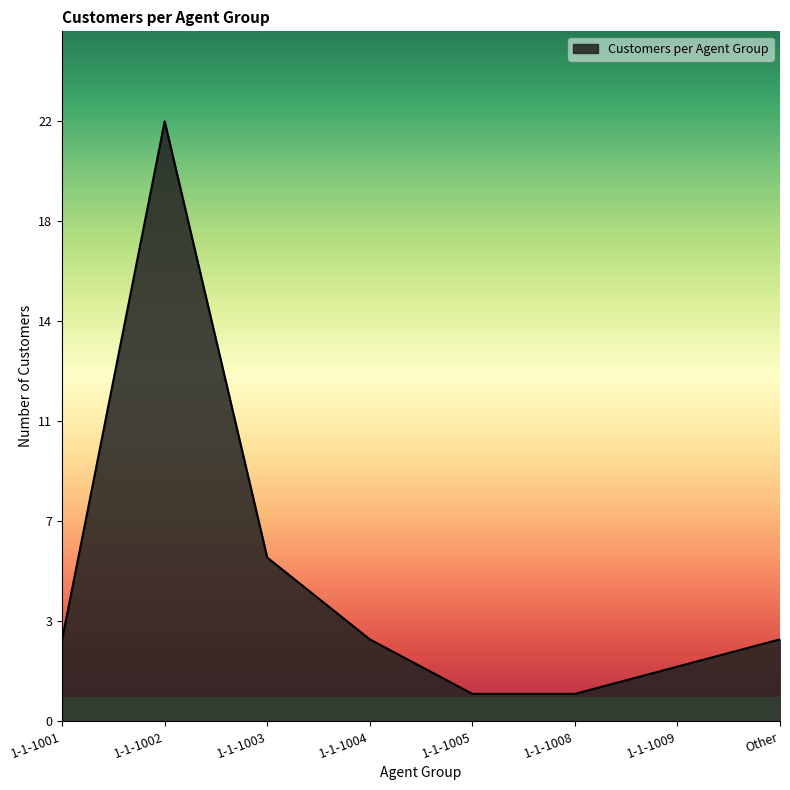

List the labels in order of value, smallest first.

1-1-1005, 1-1-1008, 1-1-1009, 1-1-1001, 1-1-1004, Other, 1-1-1003, 1-1-1002